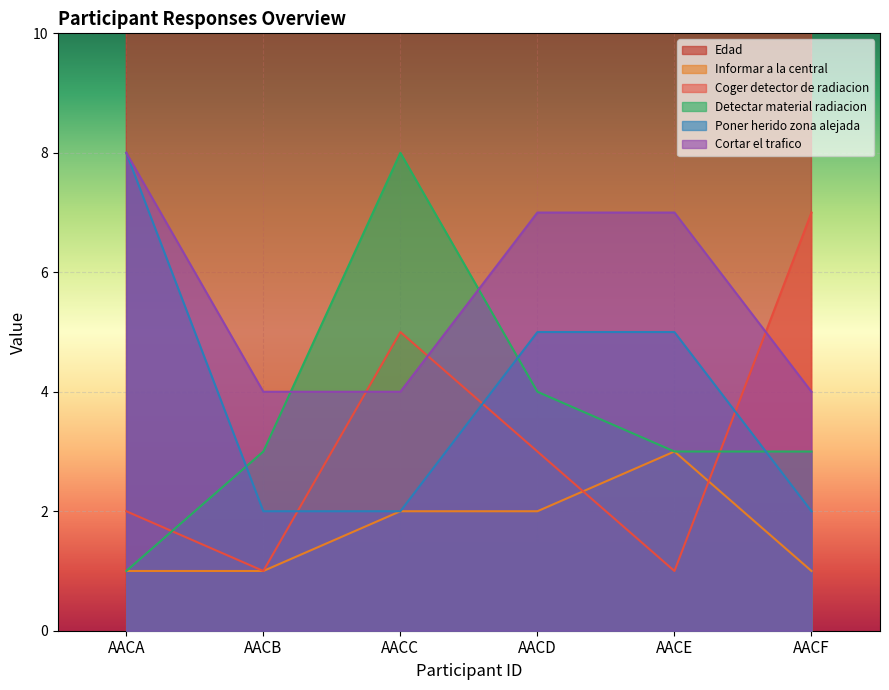

What is the average value of the Edad series?

43